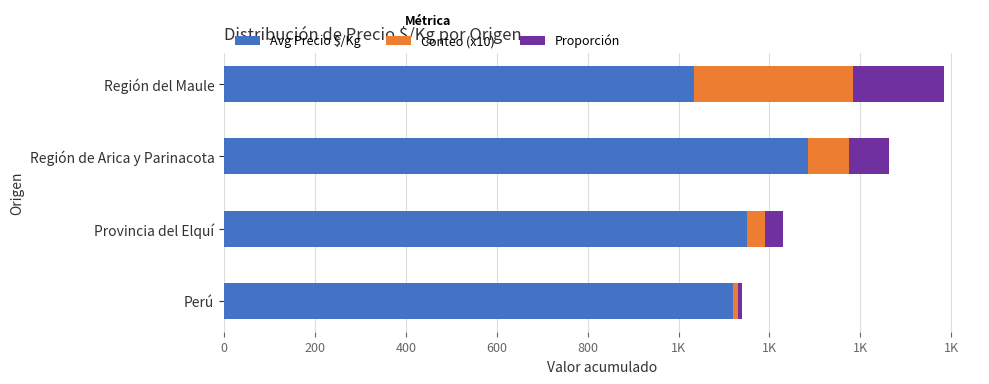

What are all the series names shown in the legend?

Avg Precio $/Kg, Conteo (x10), Proporción